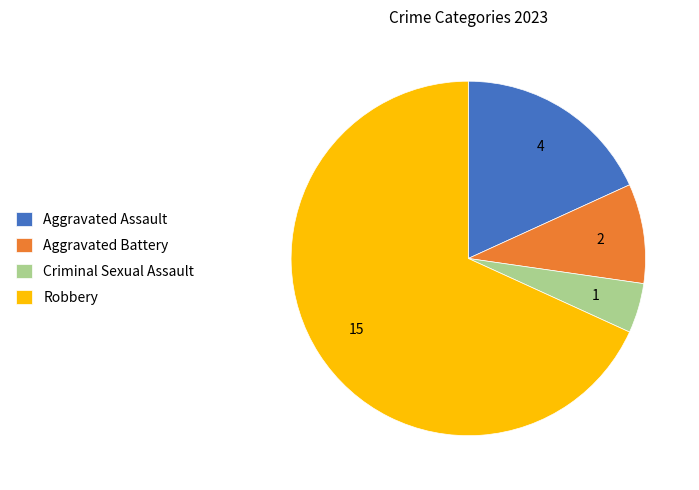

Approximately how many times larger is the value at Aggravated Battery compared to Aggravated Assault?

0.5